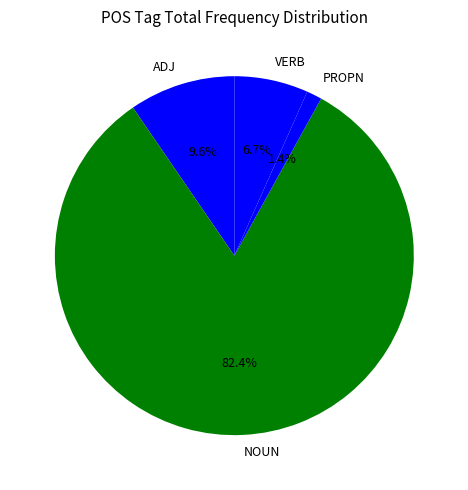

What is the smallest slice in the pie chart?

PROPN